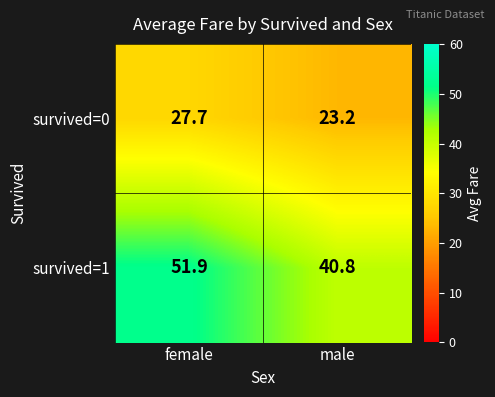

Count the number of data series in this chart.

2